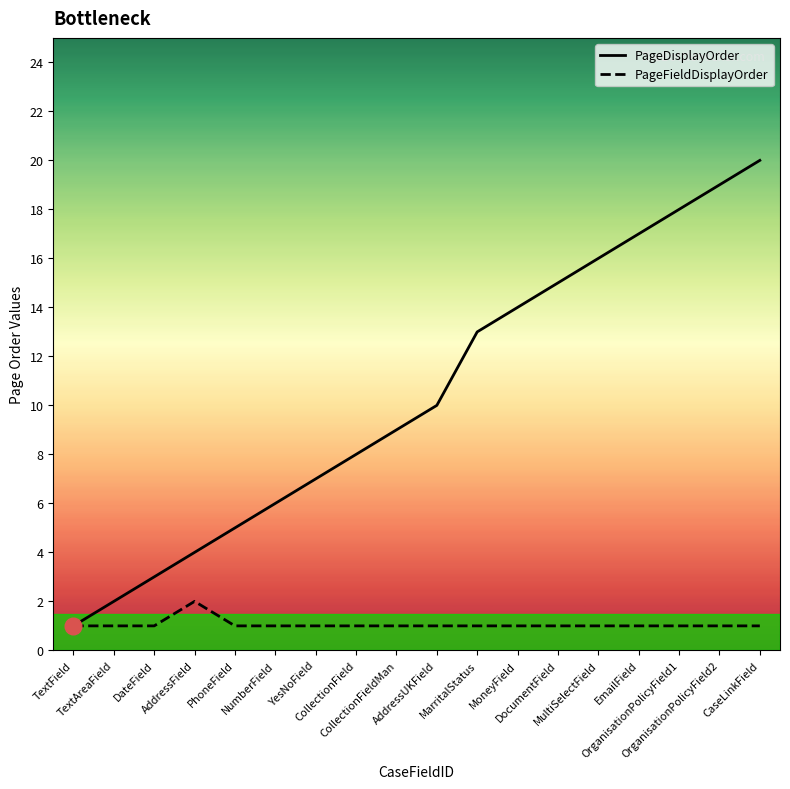

Which series has the largest total across all categories?

PageDisplayOrder